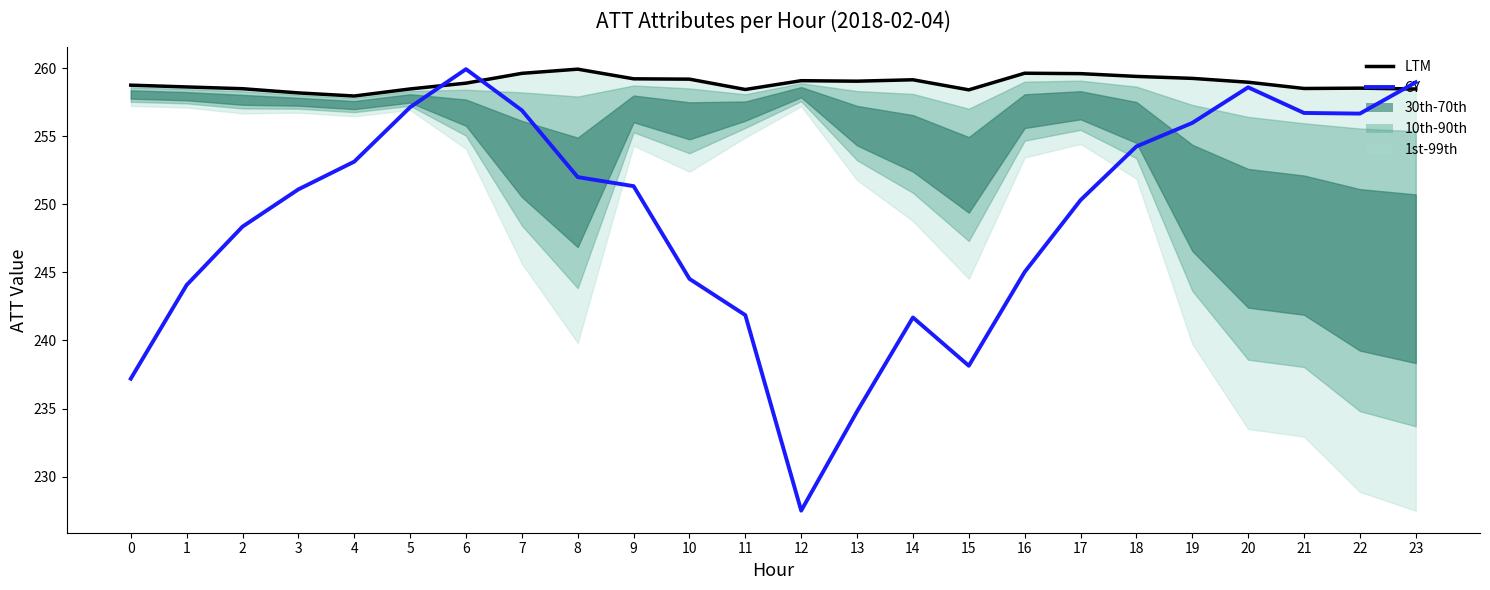

In LTM, how many points are higher than both neighbors (excluding endpoints)?

5